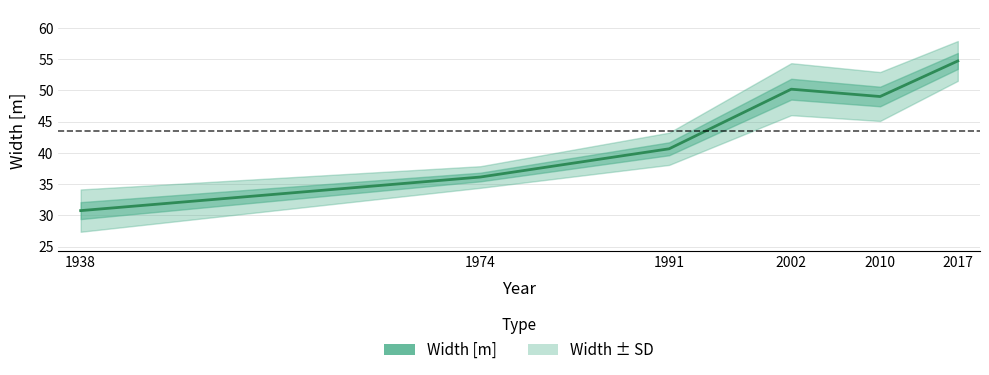

Approximately how many times larger is the value at 2010 compared to 1974?

1.4